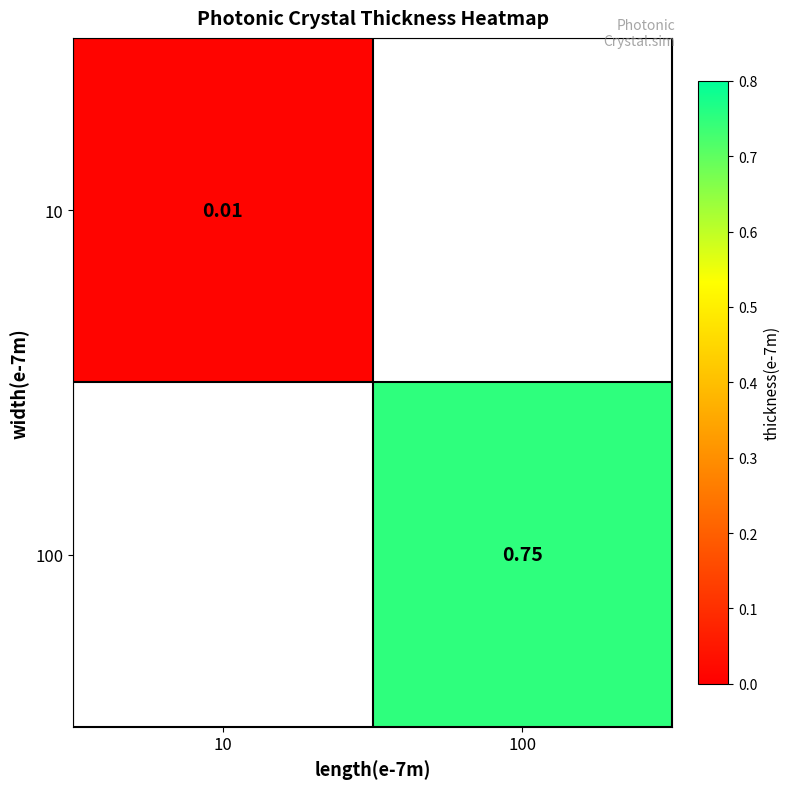

Is the value of 100 at 100 greater than the value of 10 at 10?

Yes